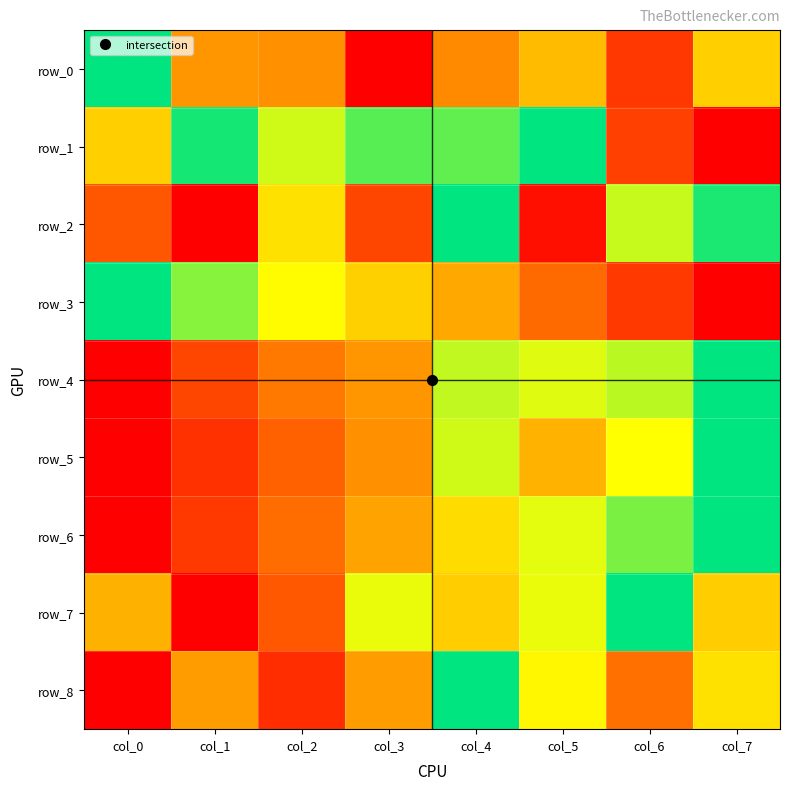

At which category does the chart reach its peak across all series?

col_0